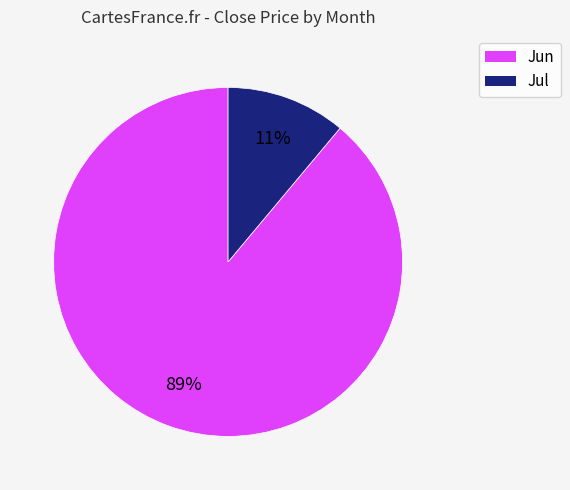

How many segments does this pie chart have?

2